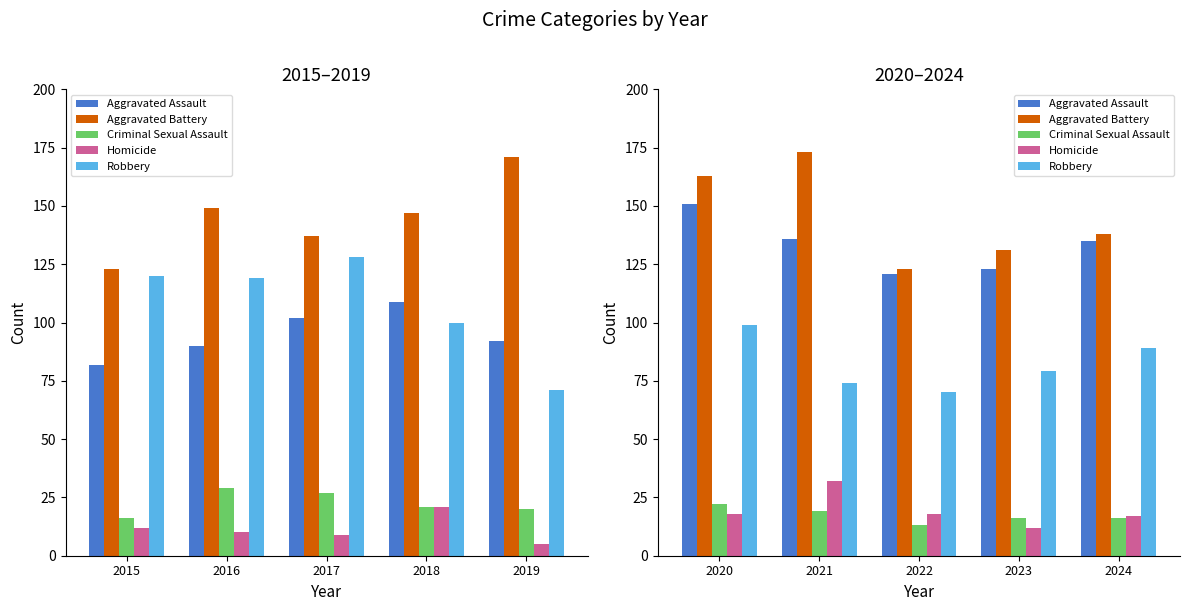

What are all the series names shown in the legend?

Aggravated Assault, Aggravated Battery, Criminal Sexual Assault, Homicide, Robbery